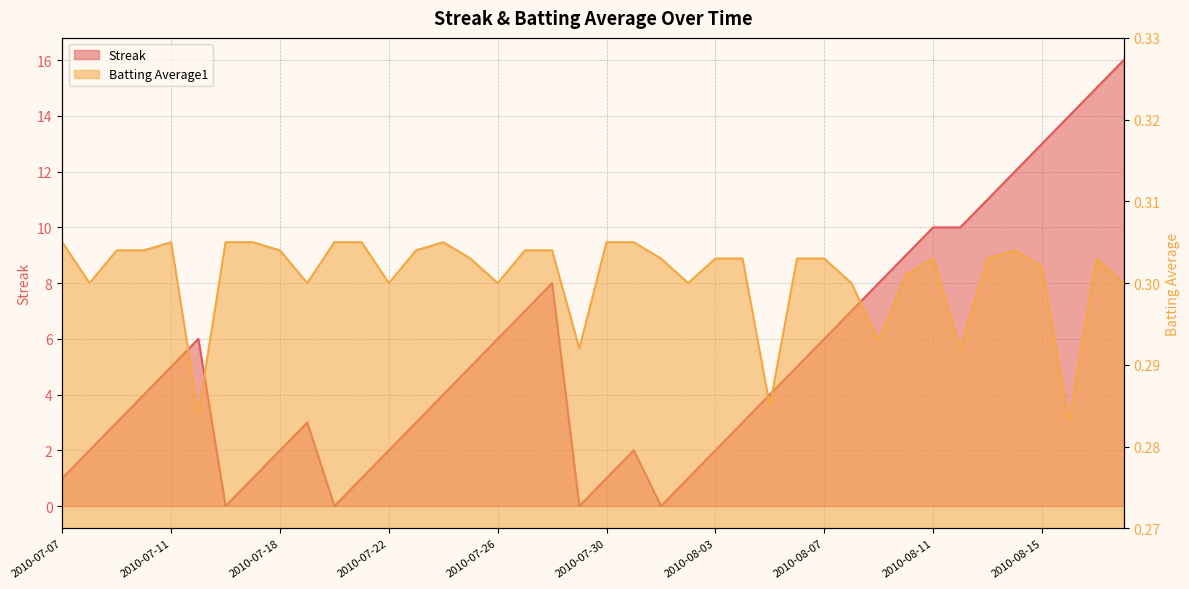

What is the label of the 10th point from the right?

2010-08-09